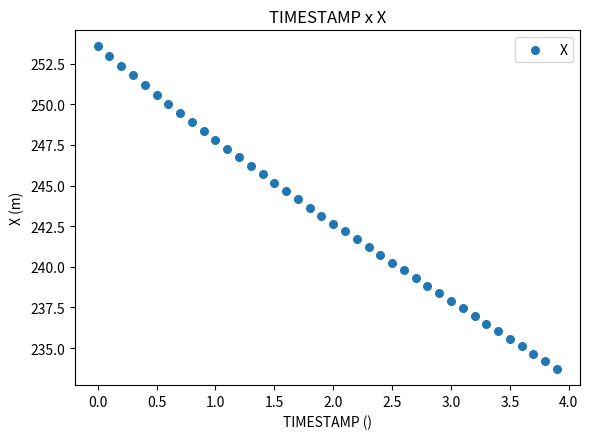

What is the range of X values (max minus min)?

3.9